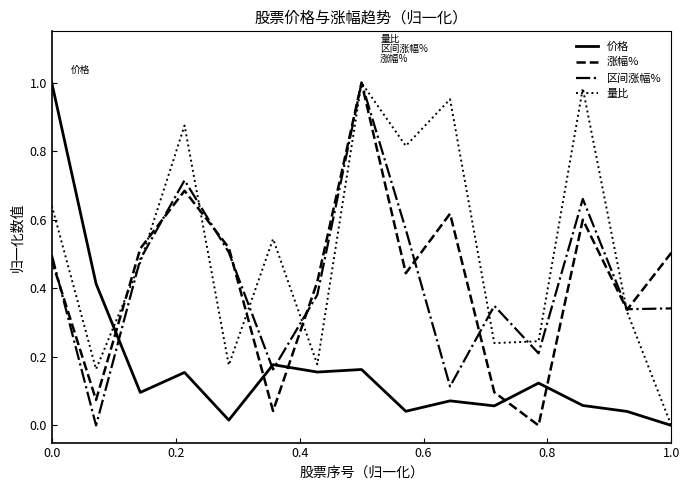

Which series has the largest total across all categories?

量比